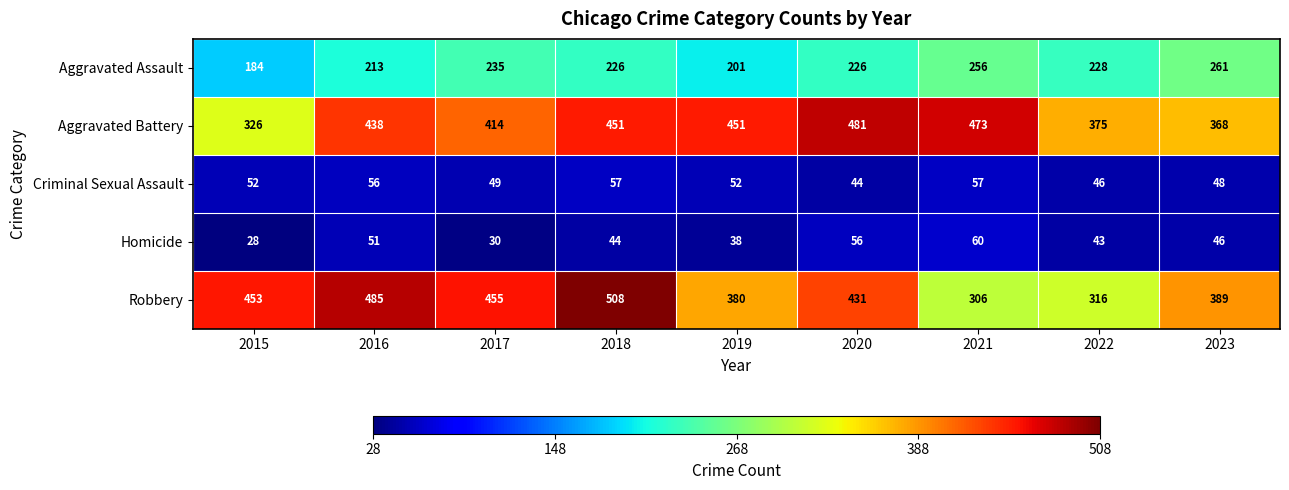

What is the greatest value displayed?

508